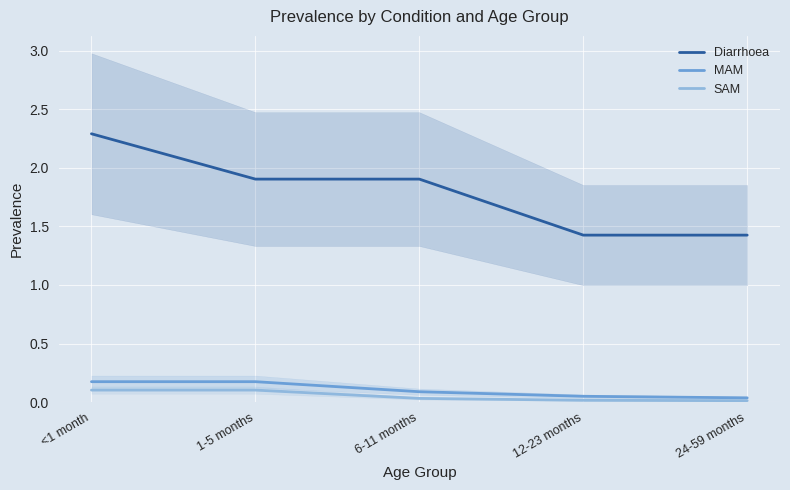

What is the label of the 2nd point from the left?

1-5 months